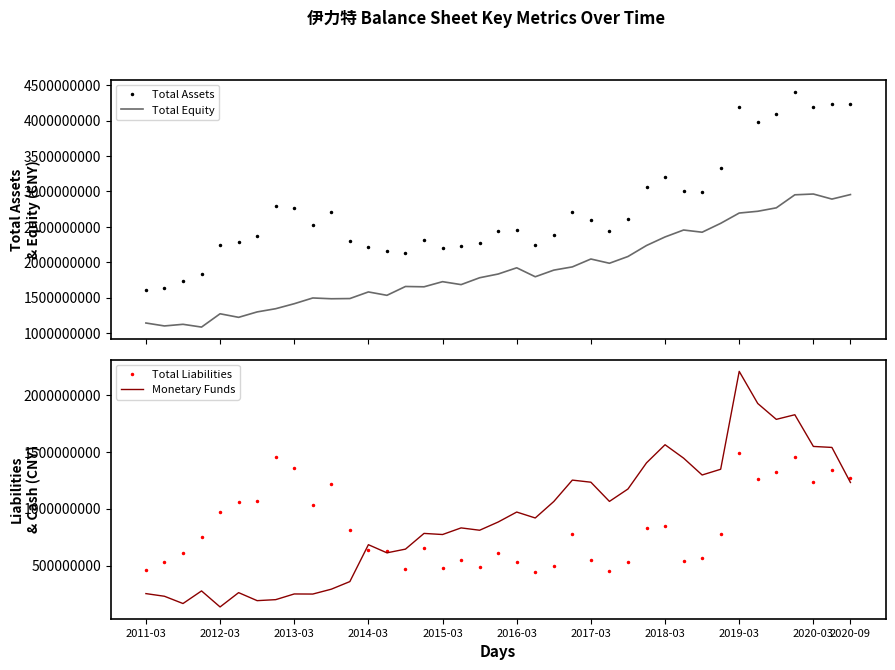

List the series in order of their peak value, lowest first.

Total Liabilities, Monetary Funds, Total Equity, Total Assets